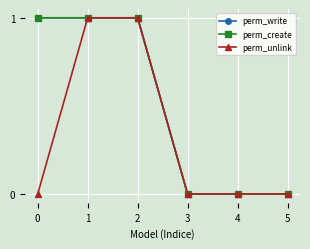

Is this an area chart (filled region under the line)?

No